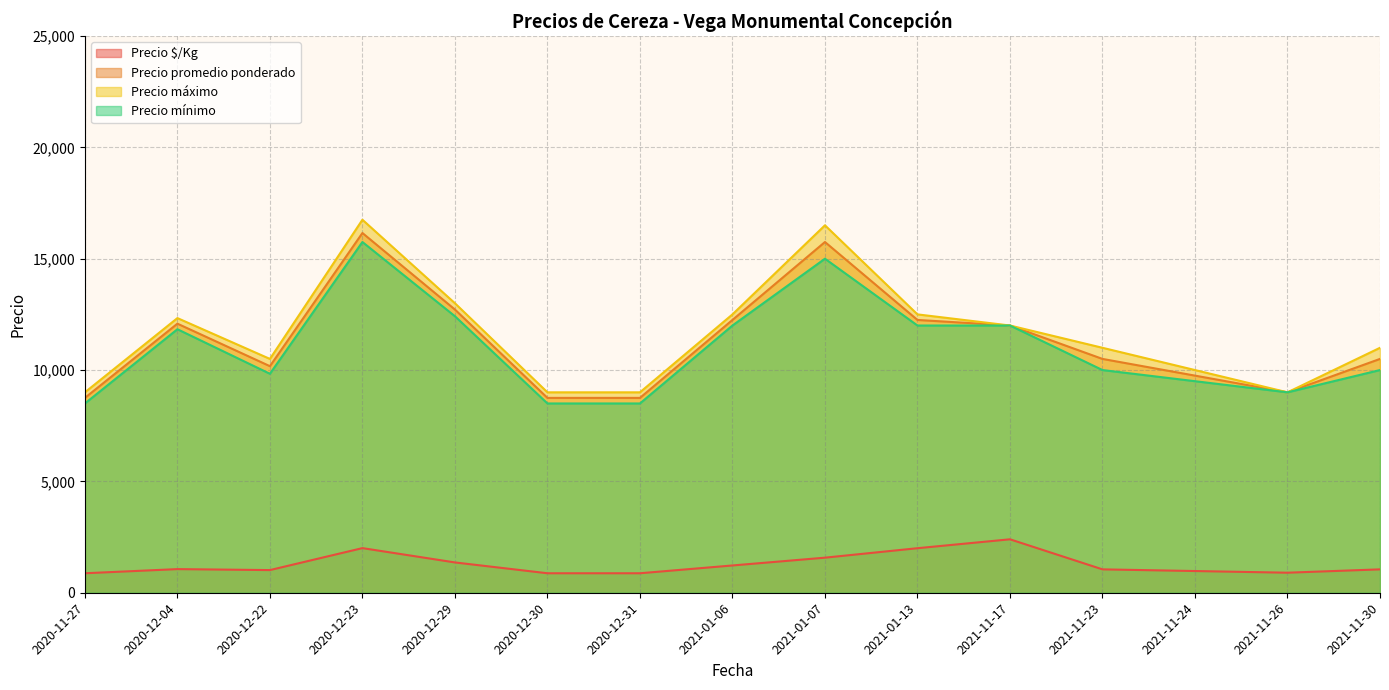

True or false: Precio mínimo and Precio máximo cross at least once.

False